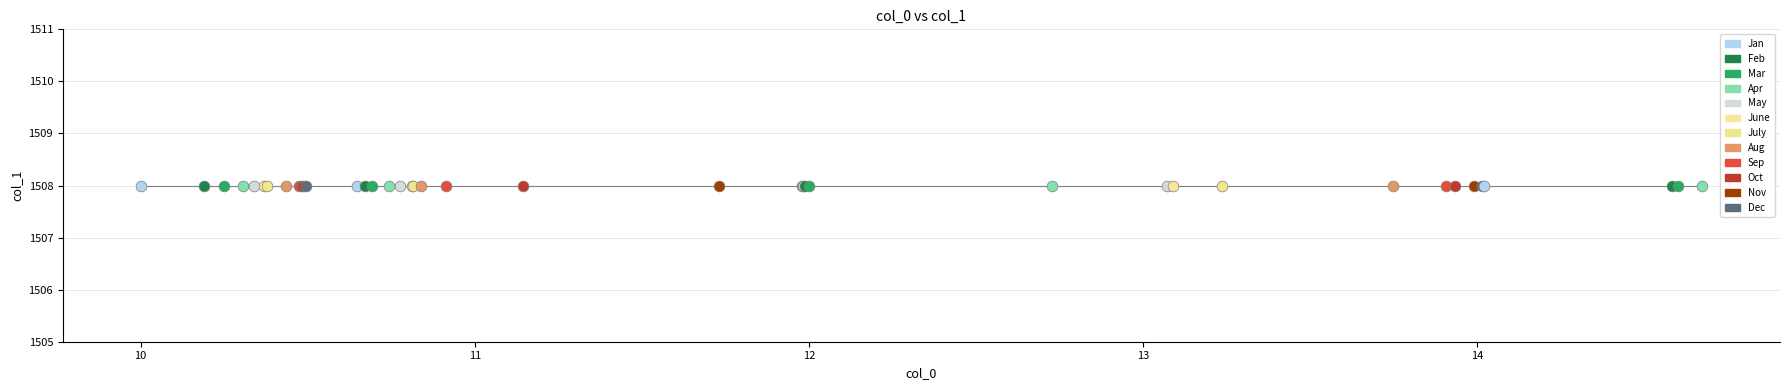

Which has a higher value, 12.0003 or 14.6013?

14.6013